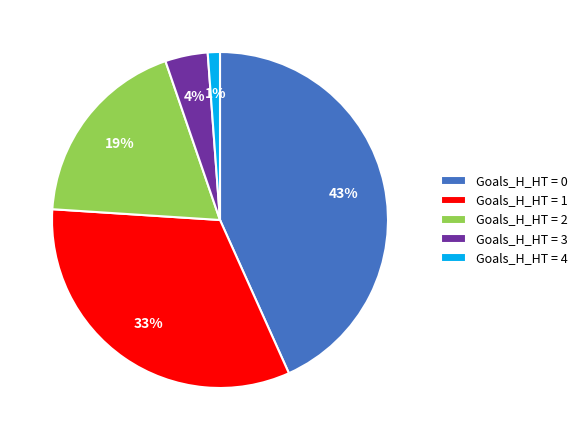

Which slice is the smallest?

Goals_H_HT = 4